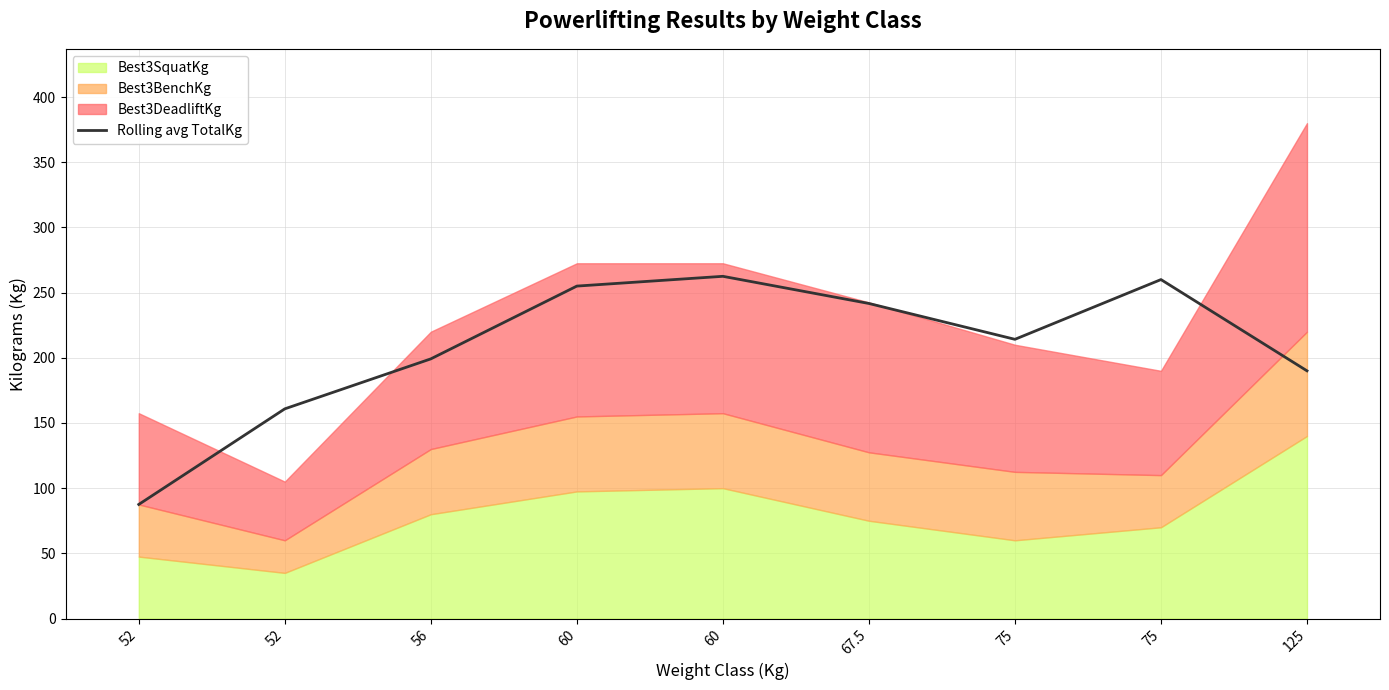

What is the value of the 3rd point from the left?

199.2